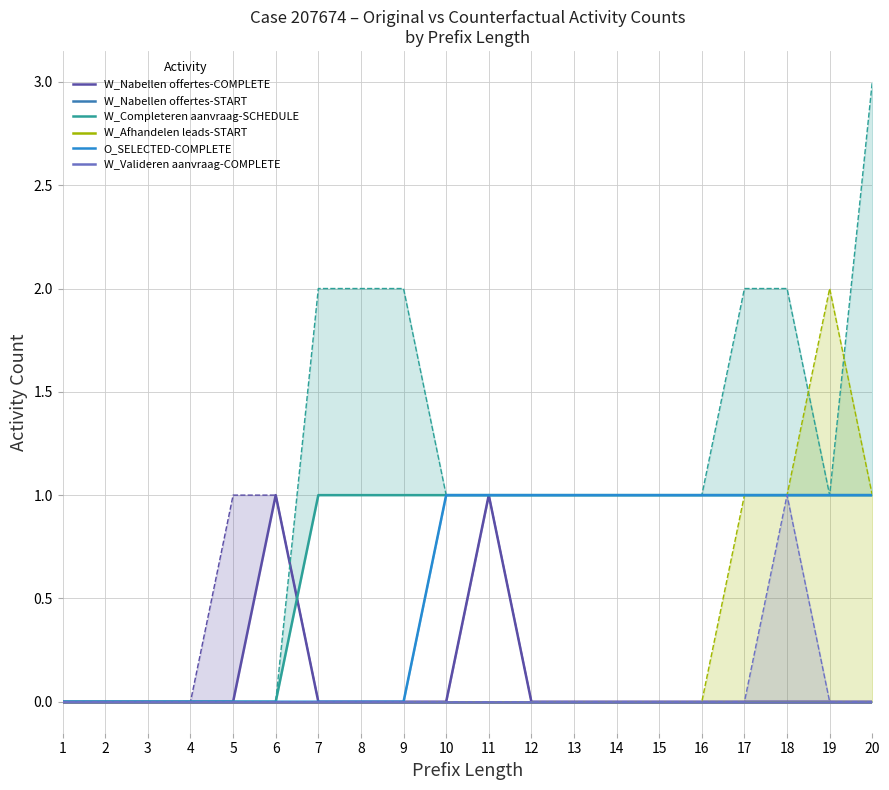

True or false: W_Nabellen offertes-START and W_Afhandelen leads-START cross at least once.

False